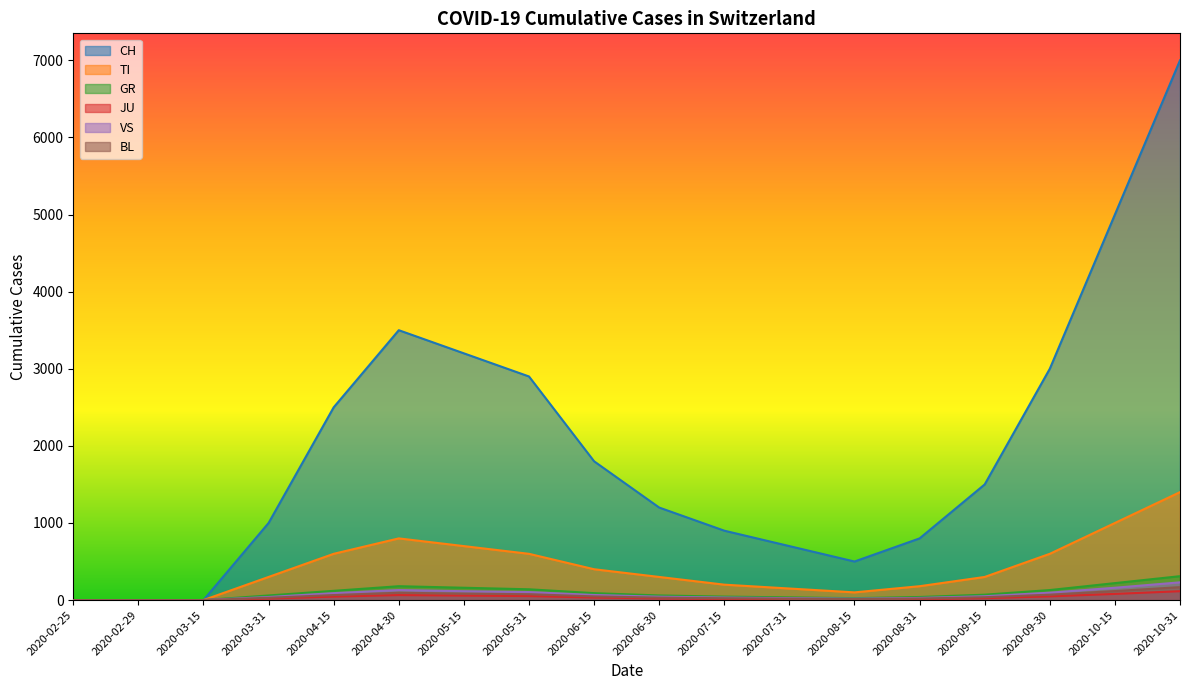

What is the difference between the maximum and minimum values in the TI series?

1400